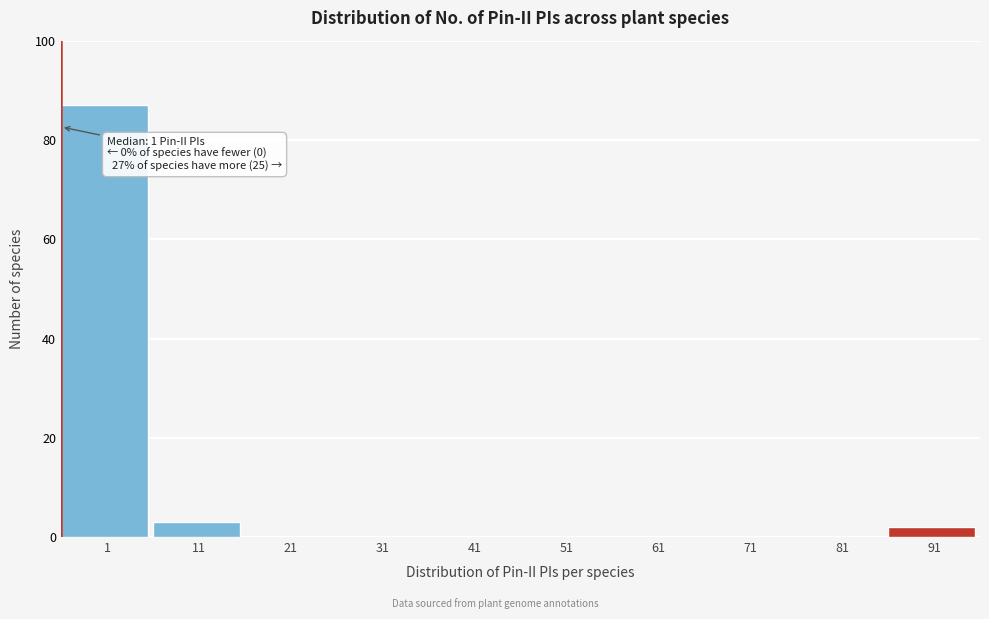

Reading right to left, what are all the values shown in this chart?

91=2	81=0	71=0	61=0	51=0	41=0	31=0	21=0	11=3	1=87